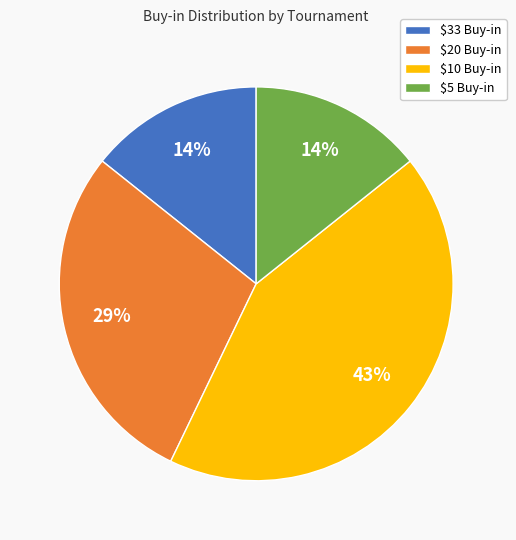

To the nearest percent, what is the difference between the largest and smallest slice percentages?

29%